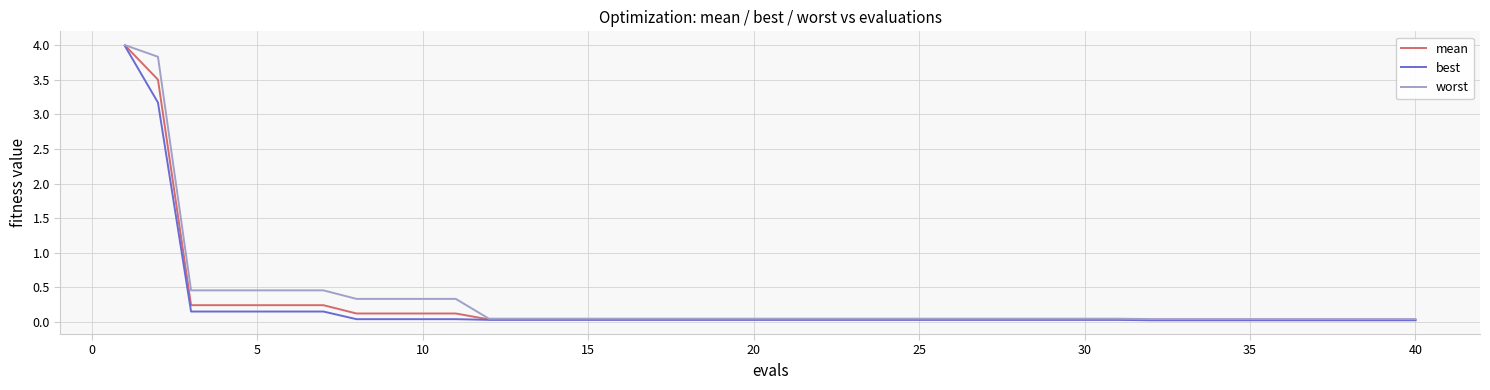

What is the highest value of the best series?

4.0